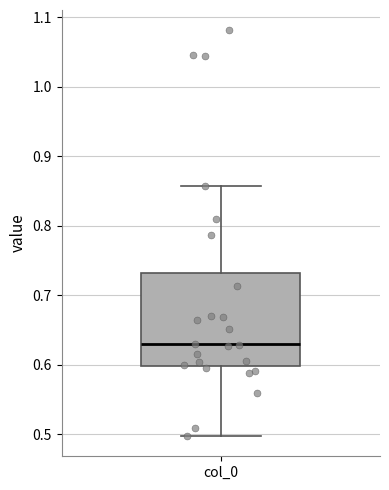

Where is the lower edge of the box for col_0 on the y-axis? The values are not printed on the chart, so give them approximately, as read against the axis.

0.60